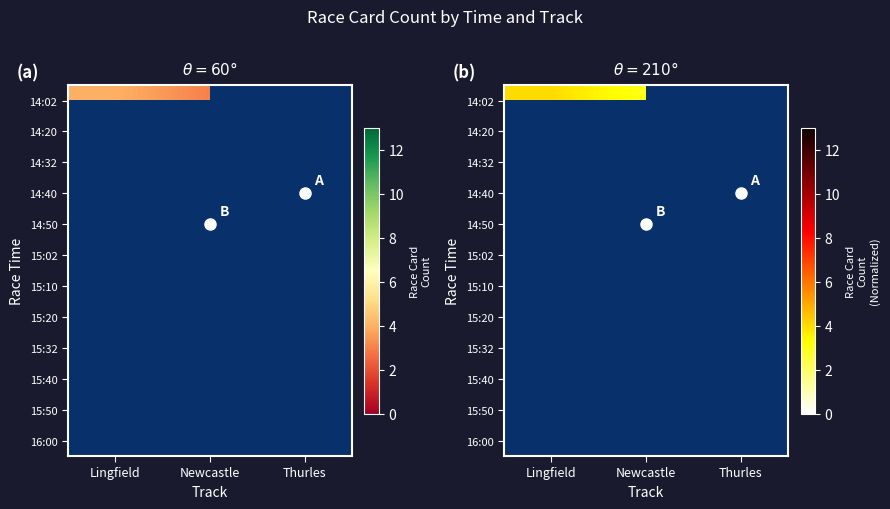

What is the minimum value shown in the chart?

3.0